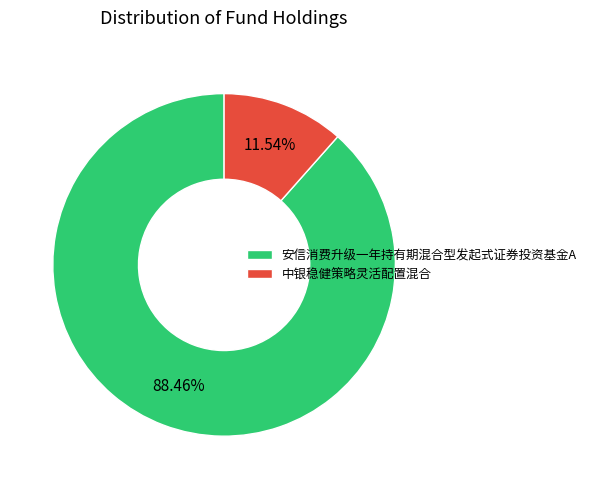

Which category has the biggest portion of the pie?

安信消费升级一年持有期混合型发起式证券投资基金A